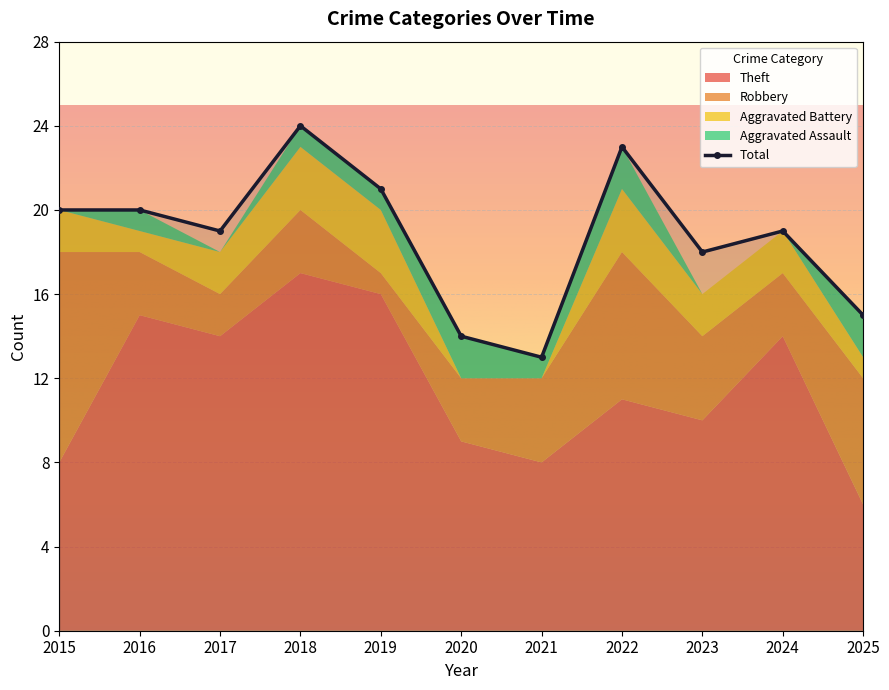

At which label is Total closest to 18?

2023